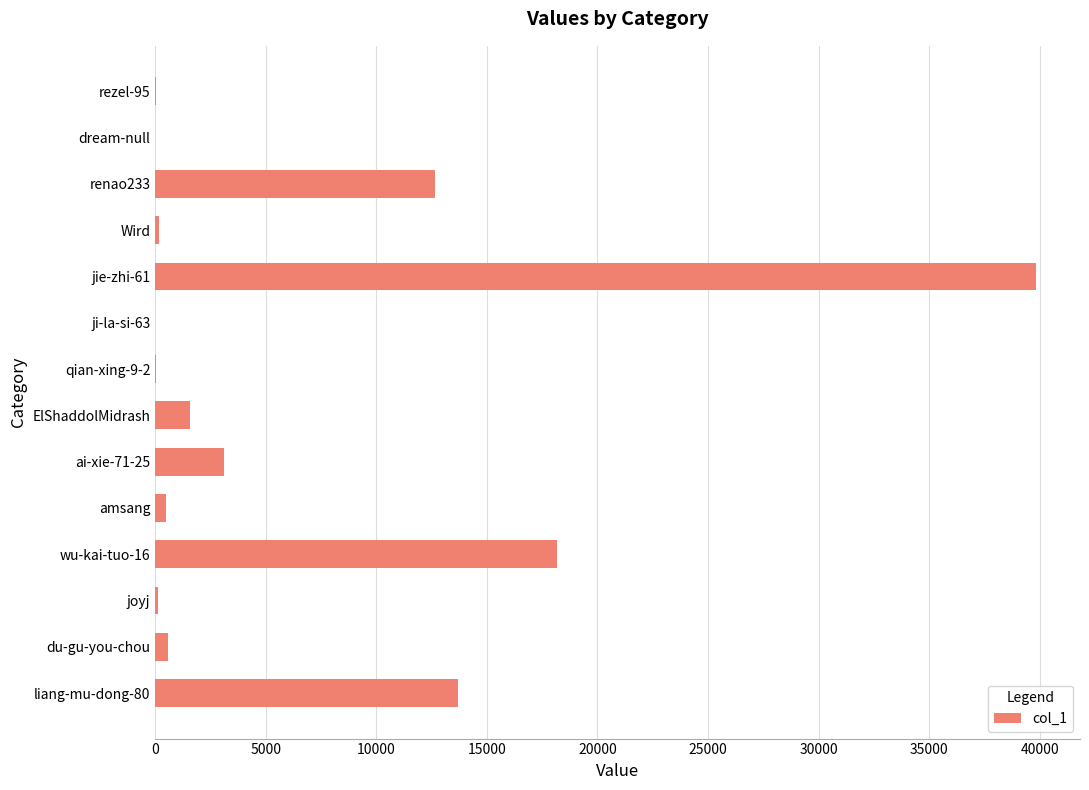

What is the sum of all values?

90436